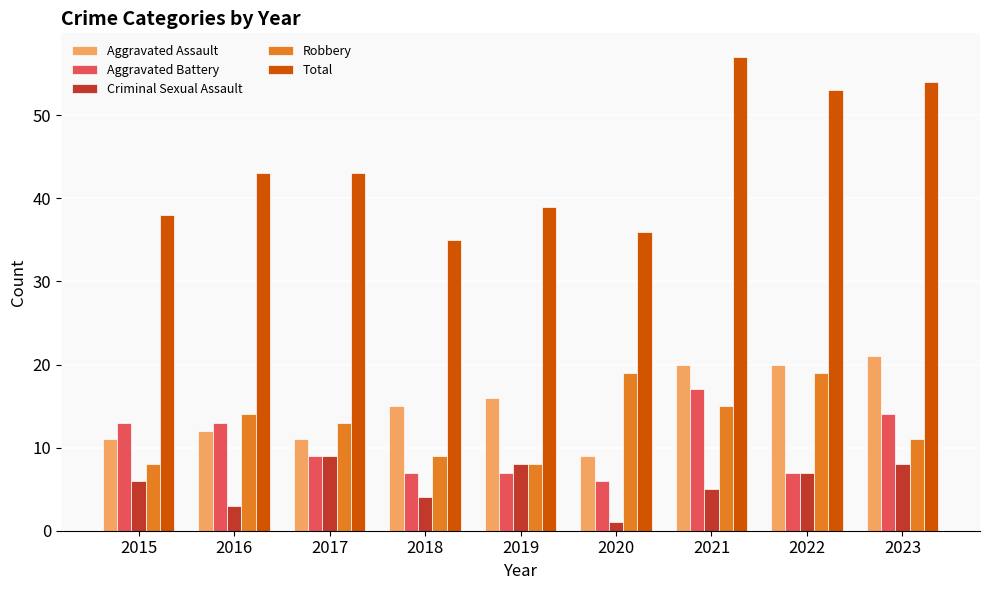

What is the difference between the highest and lowest values at 2015?

32